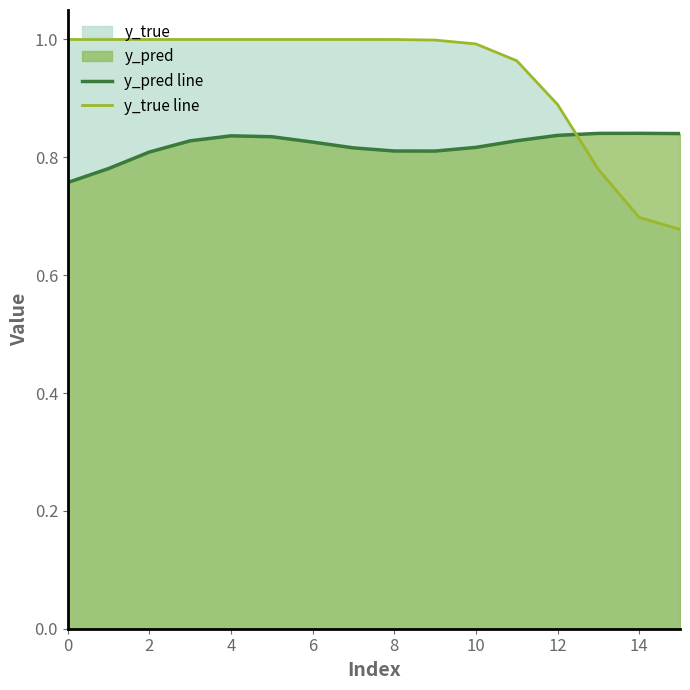

At 15, list the series in order from smallest to largest.

y_true line, y_pred line